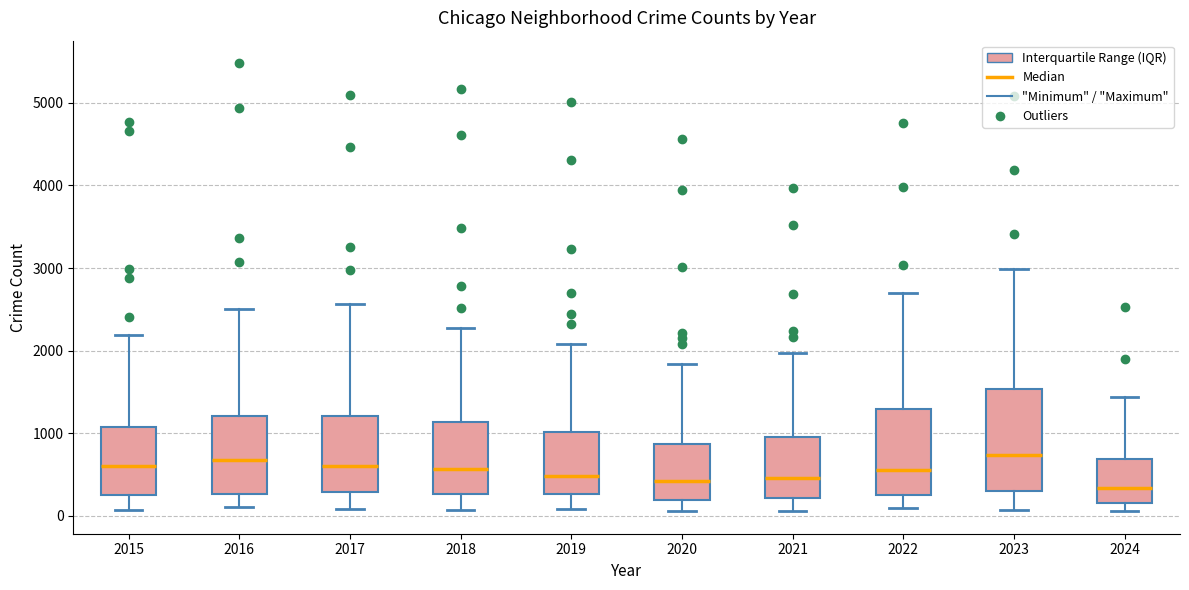

Reading left to right, read every box against the y-axis: the position of its median line, the range the box covers, and the ends of its whiskers. The values are not printed on the chart, so give them approximately, as read against the axis.

2015: median 600, box 300 to 1100, whiskers 100 to 2200
2016: median 700, box 300 to 1200, whiskers 100 to 2500
2017: median 600, box 300 to 1200, whiskers 100 to 2600
2018: median 600, box 300 to 1100, whiskers 100 to 2300
2019: median 500, box 300 to 1000, whiskers 100 to 2100
2020: median 400, box 200 to 900, whiskers 100 to 1800
2021: median 500, box 200 to 900, whiskers 100 to 2000
2022: median 600, box 300 to 1300, whiskers 100 to 2700
2023: median 700, box 300 to 1500, whiskers 100 to 3000
2024: median 300, box 200 to 700, whiskers 100 to 1400